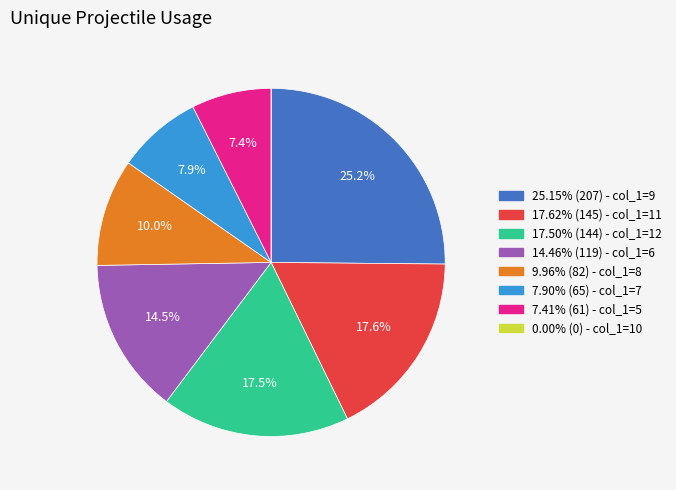

Does any single category account for the majority?

No